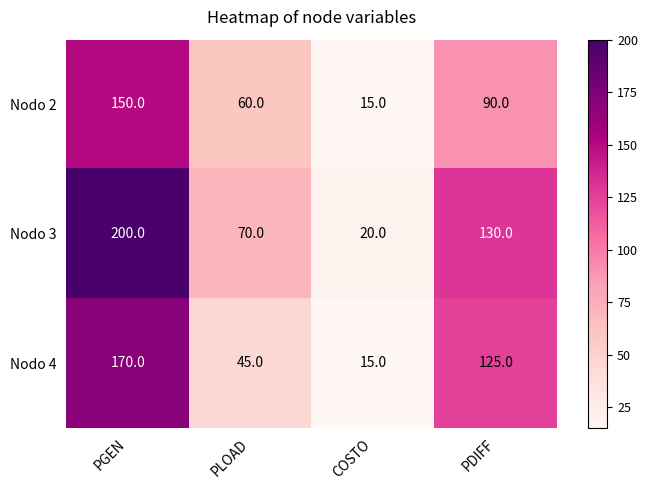

Which series has the largest range (max minus min)?

Nodo 3